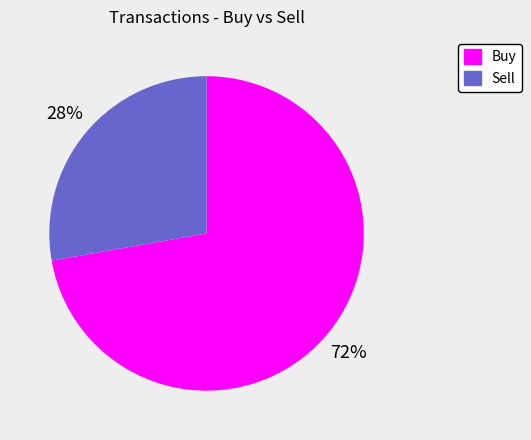

How many slices are in this pie chart?

2